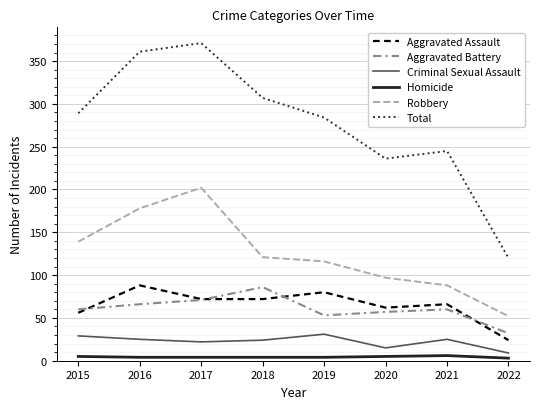

Which series has the widest spread of values?

Total